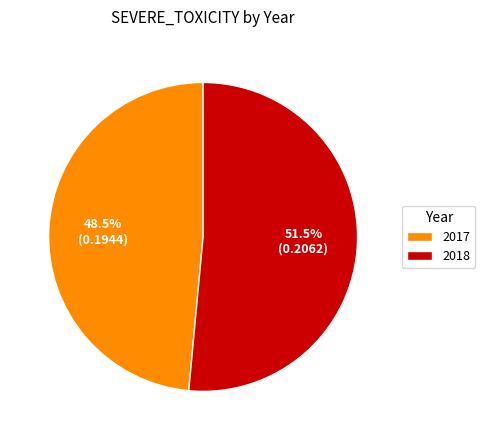

True or false: 2017 accounts for 42% of the total.

False